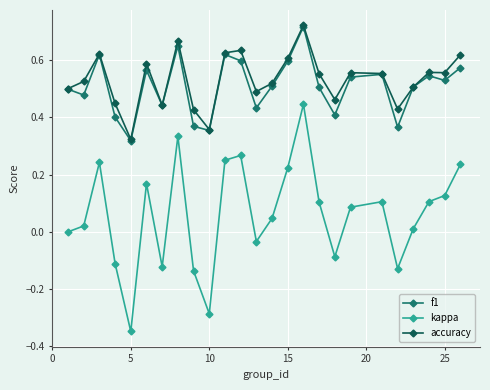

Which series has the widest spread of values?

kappa